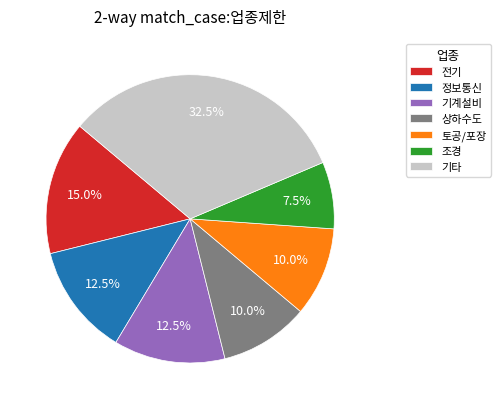

Does 정보통신 represent more than half of the total?

No